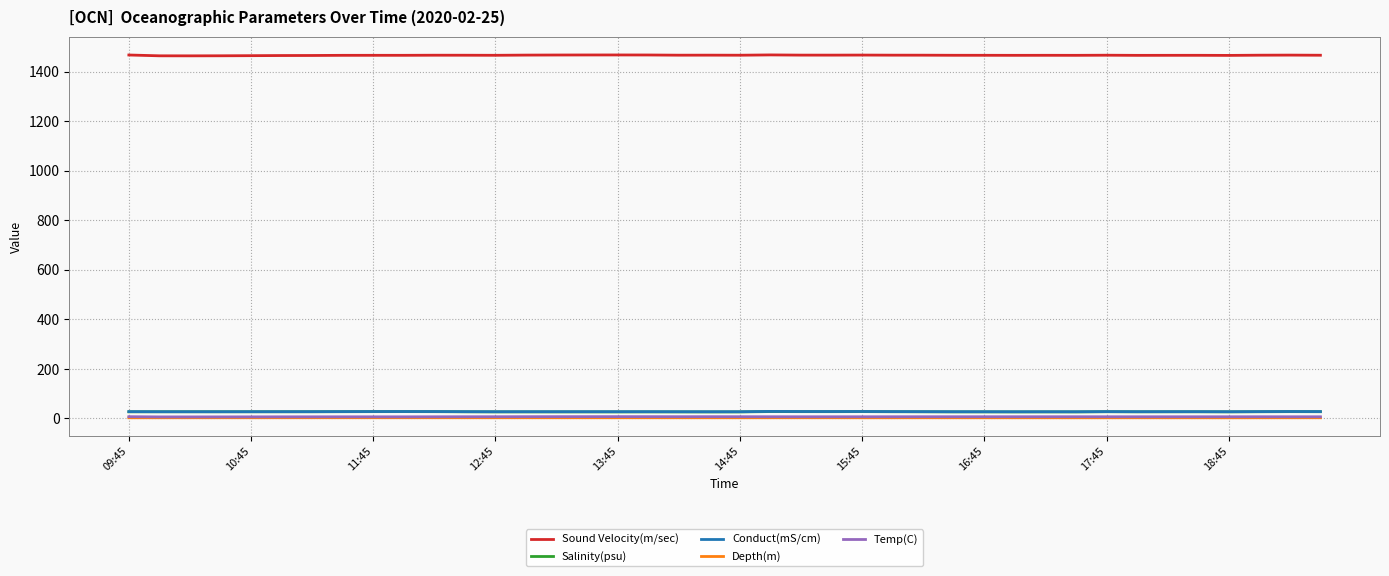

Which series has the widest spread of values?

Sound Velocity(m/sec)